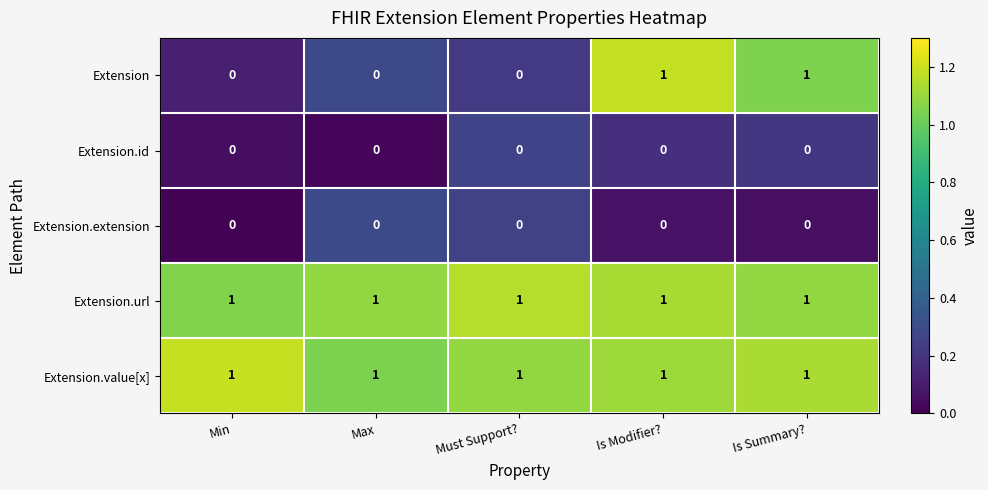

What is the sum of all Extension.value[x] values?

5